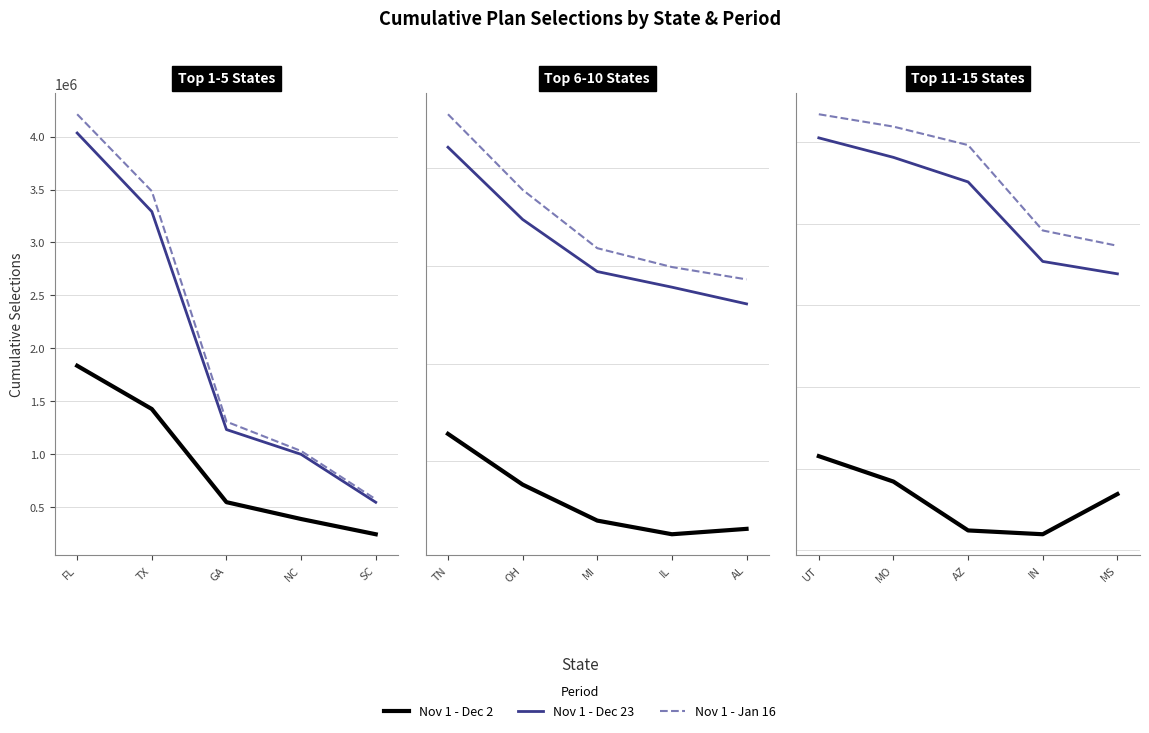

True or false: Nov 1 - Dec 2 has more than 2 points higher than both neighbors.

False